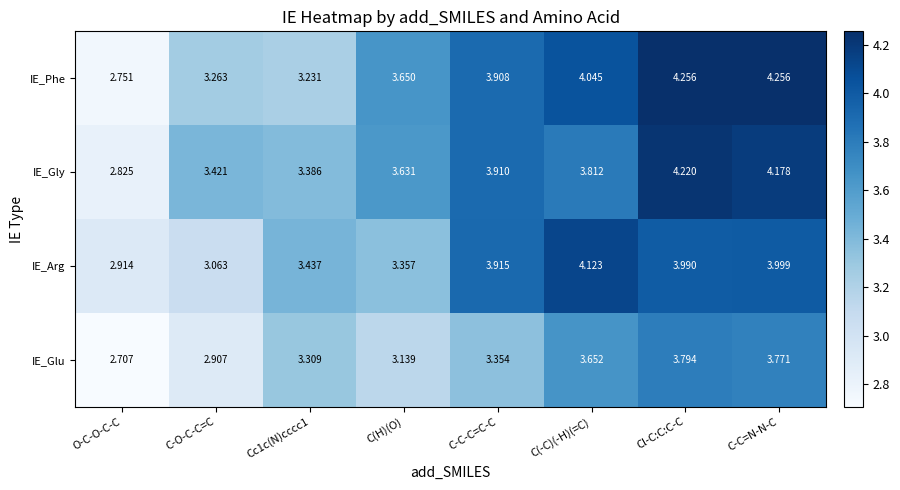

Which category has the highest value in the IE_Gly series?

Cl-C:C:C-C